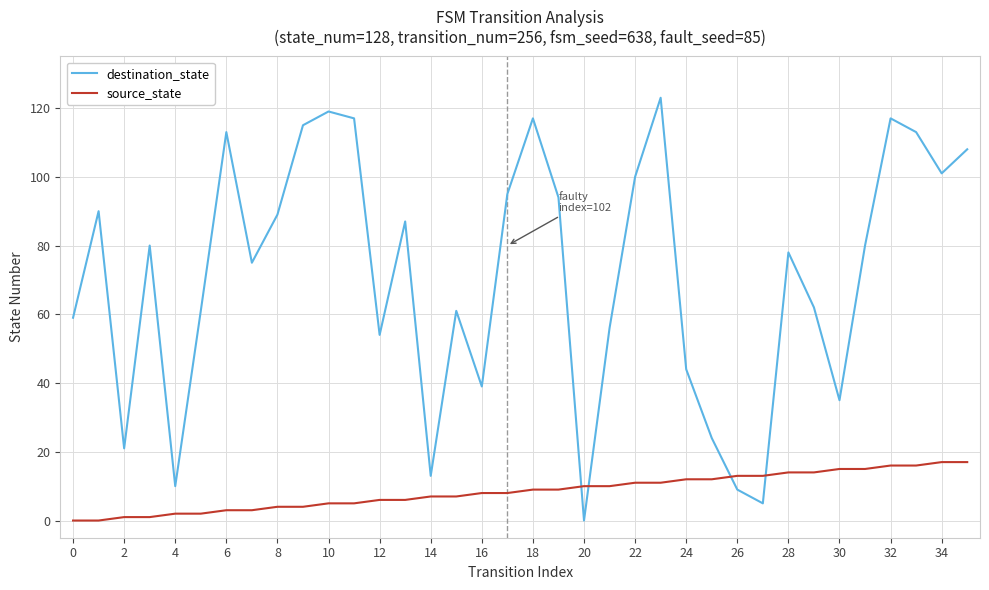

Rank the series by their average value, from lowest to highest.

source_state, destination_state